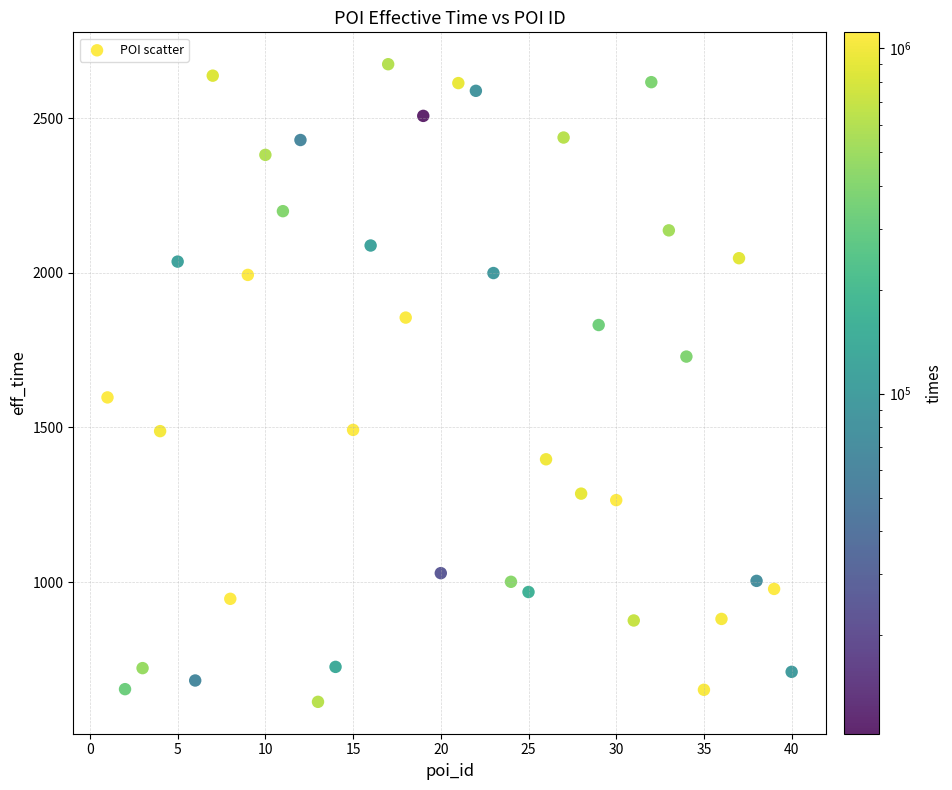

What is the range of Y values (max minus min)?

2061